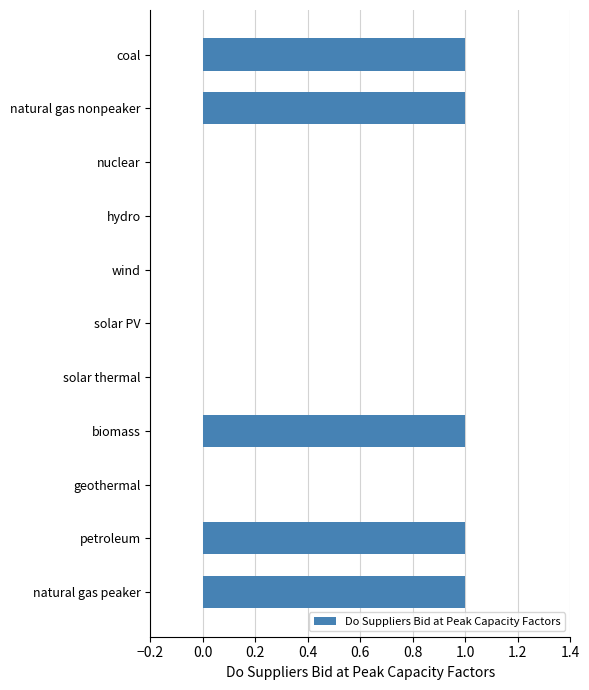

Is it true that the value at solar PV is 0?

True